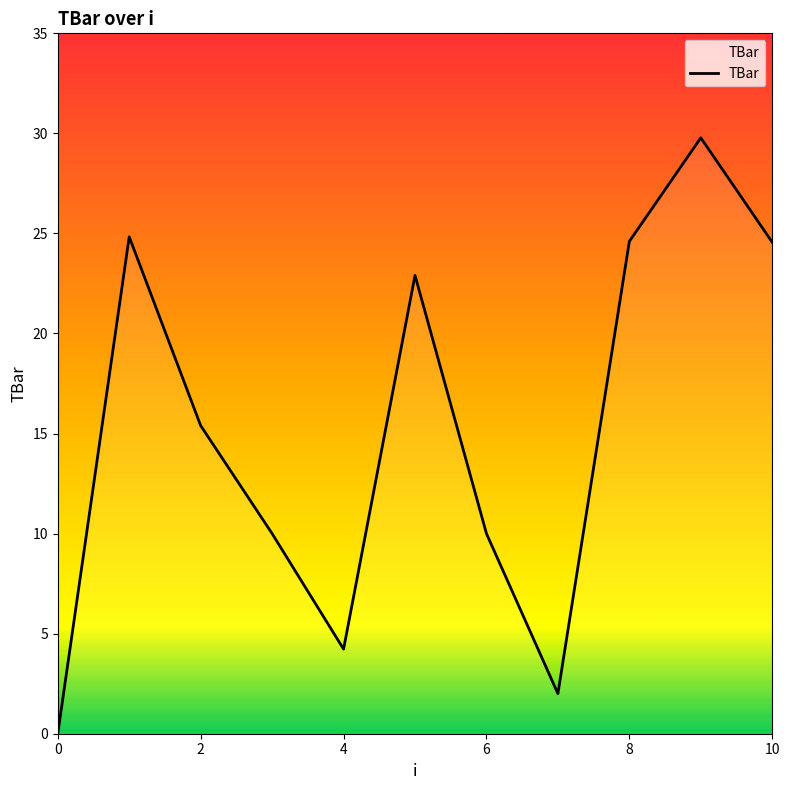

What is the maximum value shown in the chart?

29.8